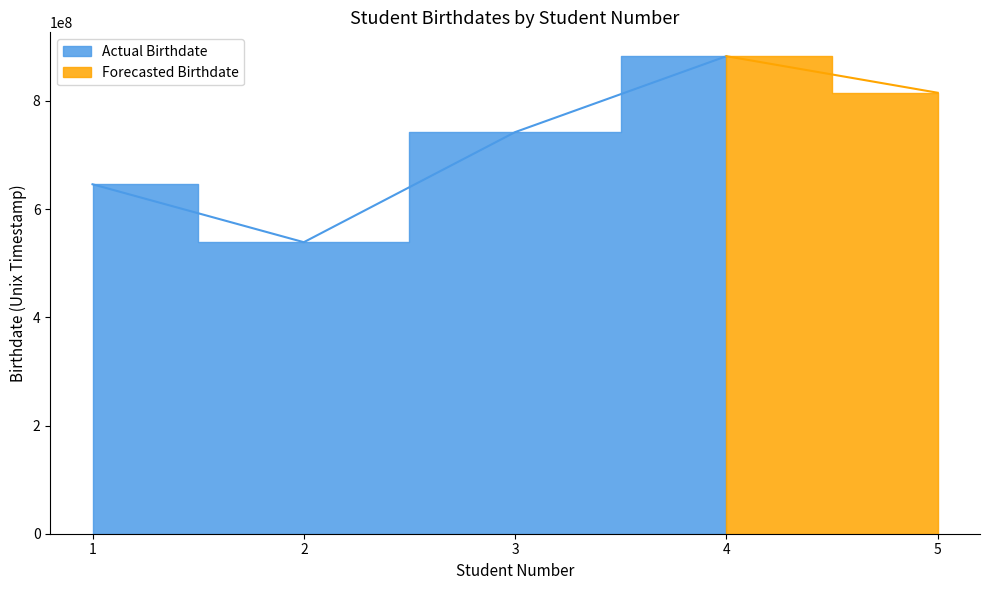

What is the minimum value shown in the chart?

538819200